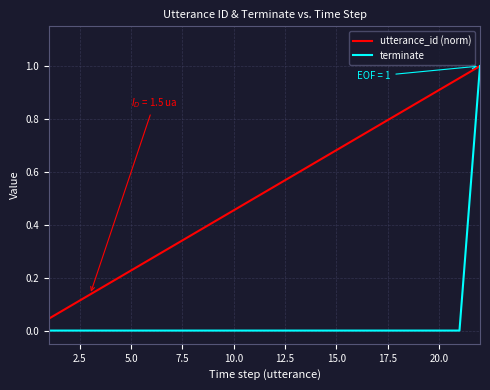

True or false: utterance_id (norm) has more than 1 points higher than both neighbors.

False